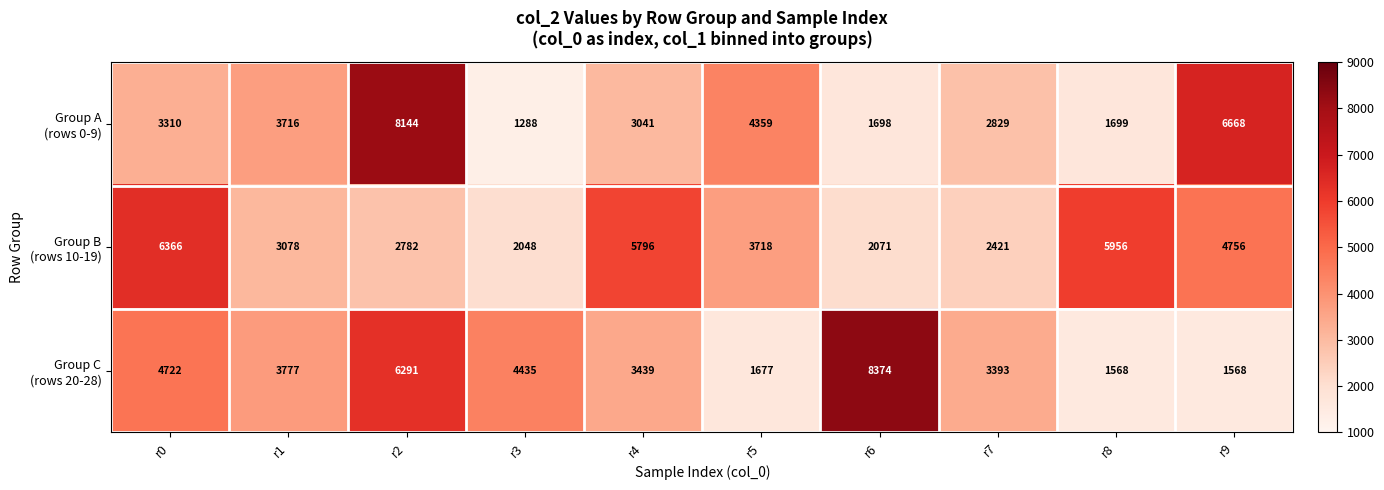

What is the maximum value shown in the chart?

8374